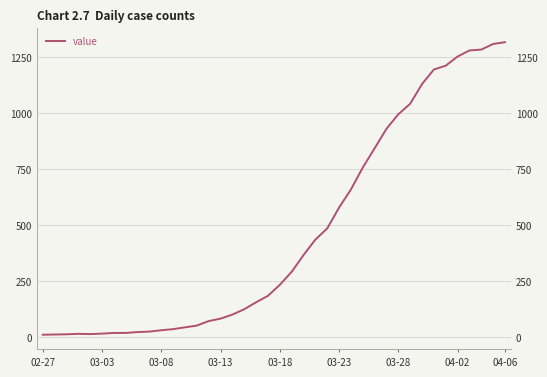

How many points are lower than both their immediate neighbors (excluding endpoints)?

1